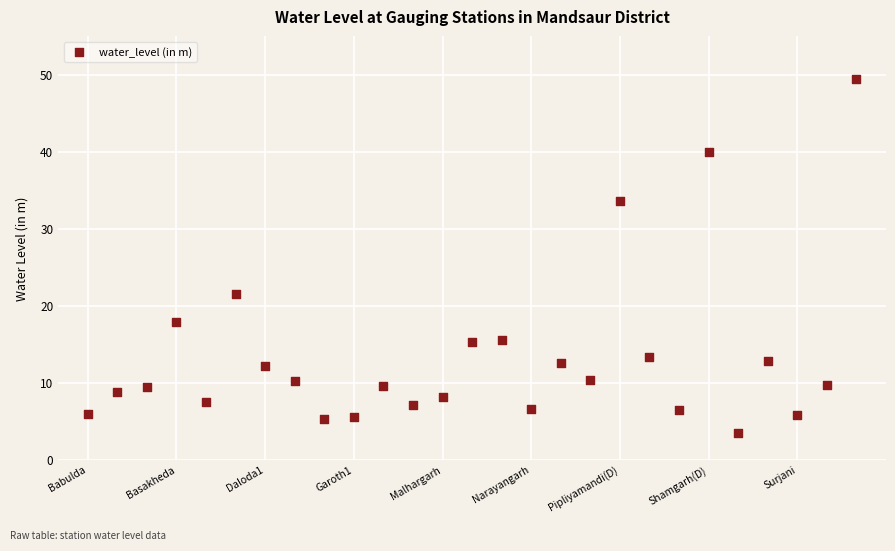

What Y value in the scatter plot is closest to 26?

21.6